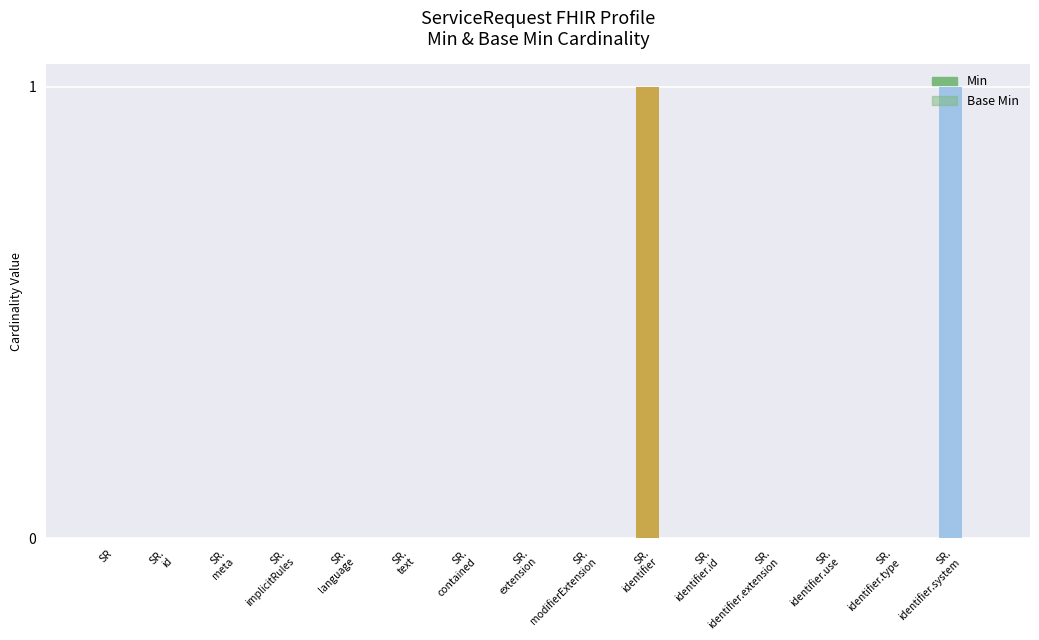

Reading right to left, list all the values displayed in this chart.

Min: ServiceRequest.identifier.system=1	ServiceRequest.identifier.type=0	ServiceRequest.identifier.use=0	ServiceRequest.identifier.extension=0	ServiceRequest.identifier.id=0	ServiceRequest.identifier=1	ServiceRequest.modifierExtension=0	ServiceRequest.extension=0	ServiceRequest.contained=0	ServiceRequest.text=0	ServiceRequest.language=0	ServiceRequest.implicitRules=0	ServiceRequest.meta=0	ServiceRequest.id=0	ServiceRequest=0
Base Min: ServiceRequest.identifier.system=0	ServiceRequest.identifier.type=0	ServiceRequest.identifier.use=0	ServiceRequest.identifier.extension=0	ServiceRequest.identifier.id=0	ServiceRequest.identifier=0	ServiceRequest.modifierExtension=0	ServiceRequest.extension=0	ServiceRequest.contained=0	ServiceRequest.text=0	ServiceRequest.language=0	ServiceRequest.implicitRules=0	ServiceRequest.meta=0	ServiceRequest.id=0	ServiceRequest=0